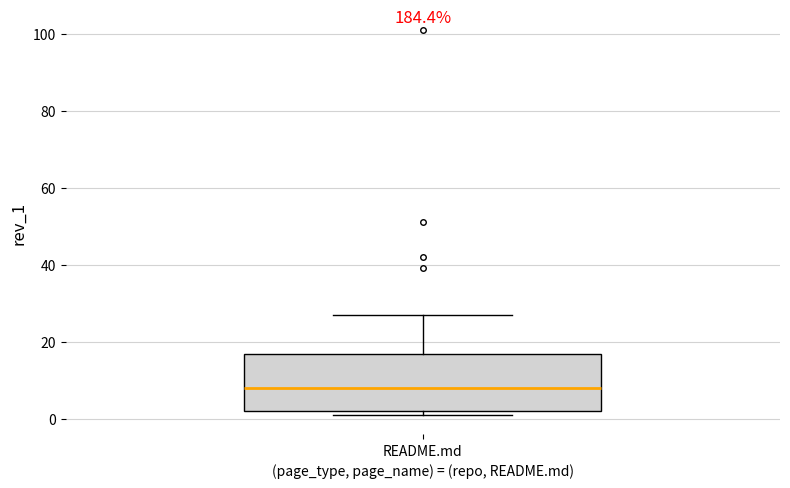

Transcribe this box plot: give where the median line is, the range the box spans, and where the two whiskers end, as read against the y-axis. The values are not printed on the chart, so give them approximately, as read against the axis.

median 8, box 2 to 16, whiskers 2 (just below the box's lower edge) to 28